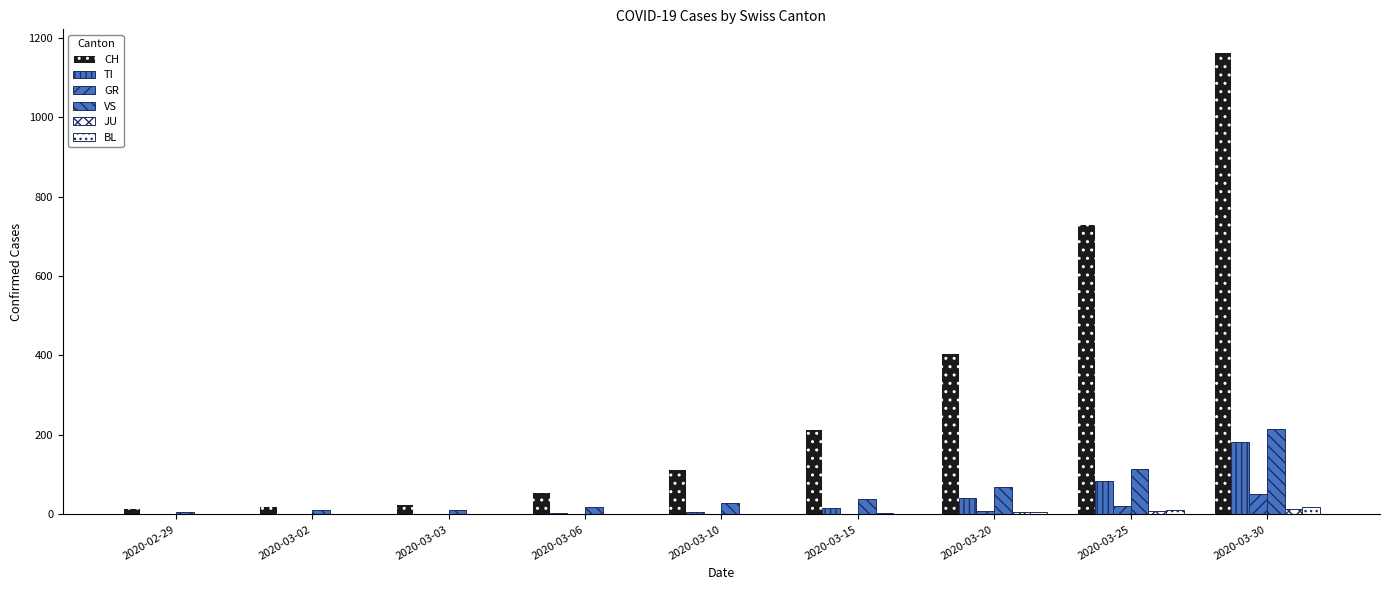

What is the average value of the VS series?

57